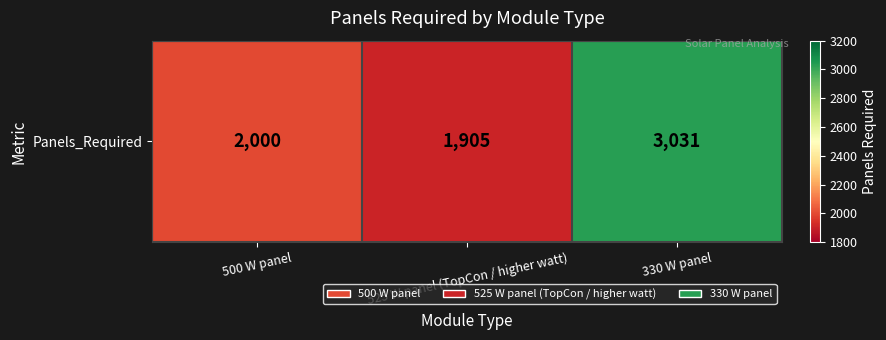

What is the minimum value shown in the chart?

1905